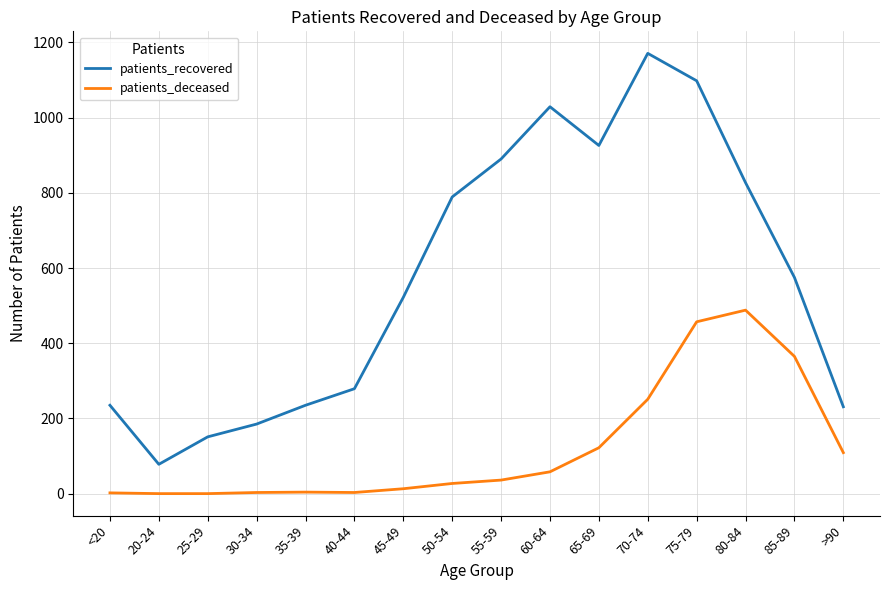

True or false: patients_deceased and patients_recovered intersect in this chart.

False